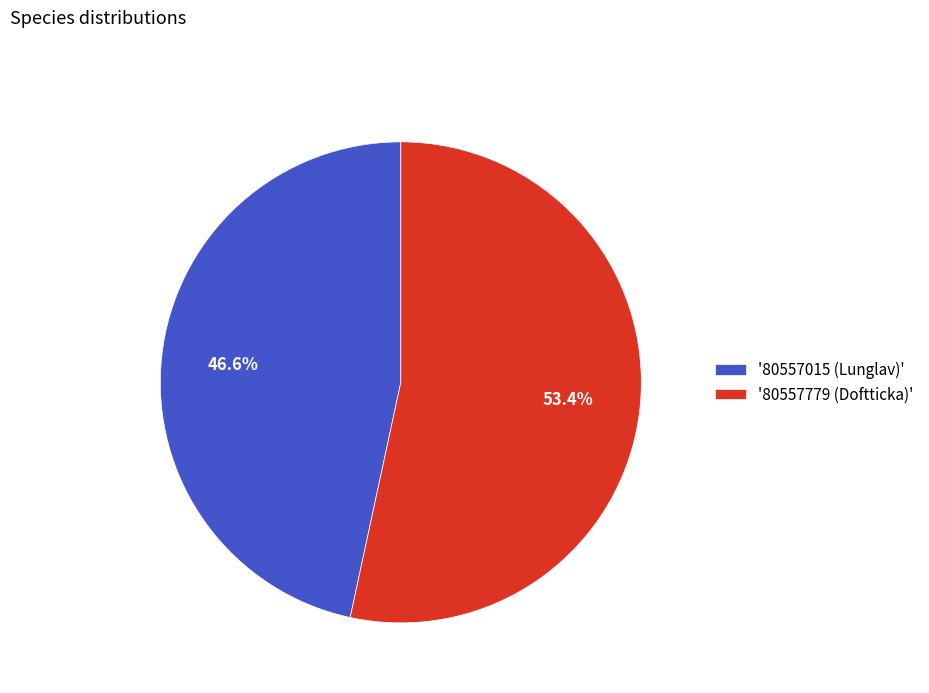

Rank the categories by value from lowest to highest.

'80557015 (Lunglav)', '80557779 (Doftticka)'